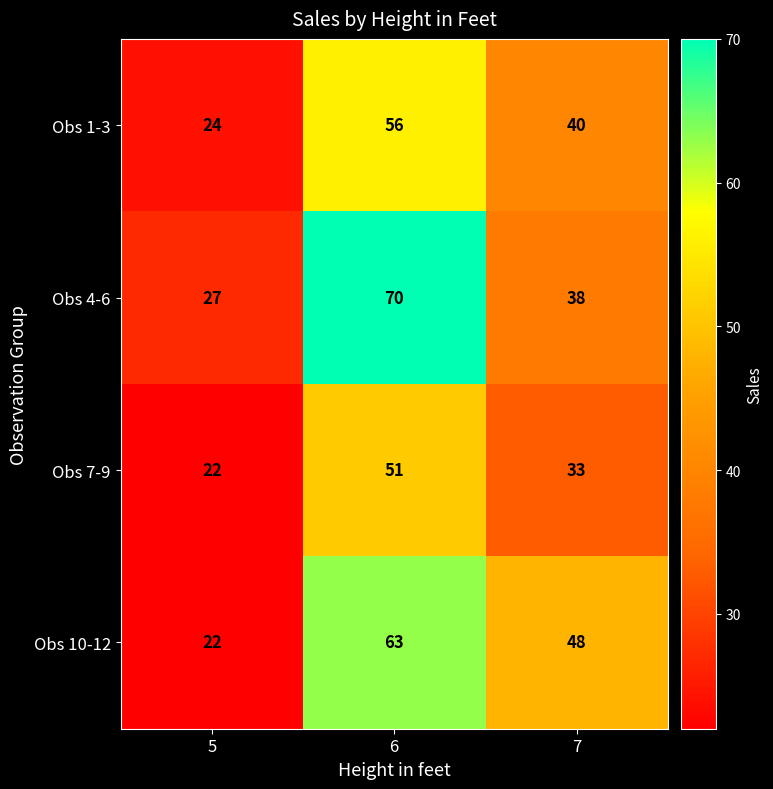

At which category is the sum across all series the highest?

6